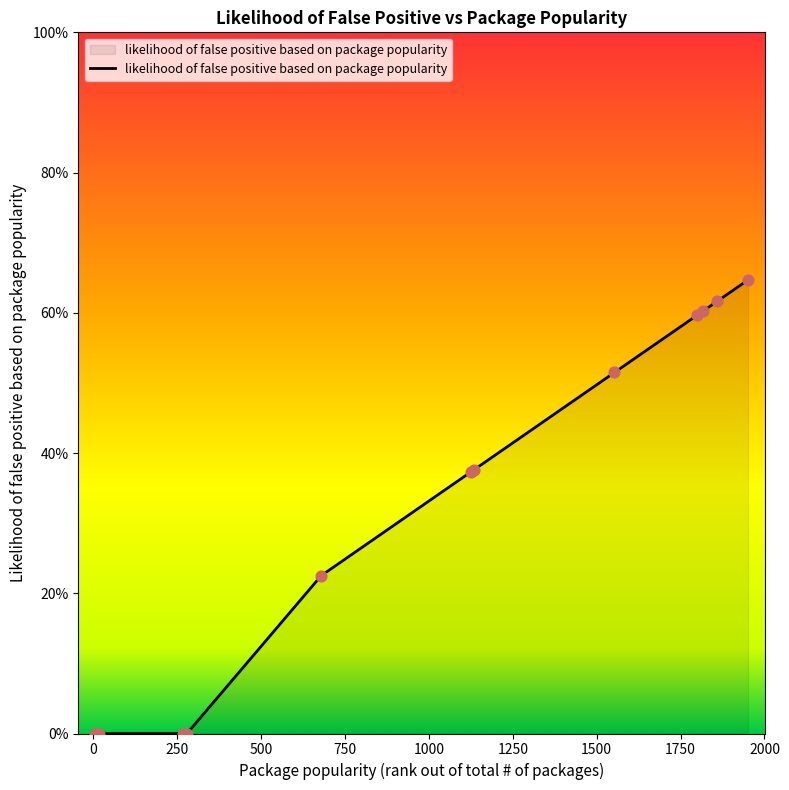

Is this an area chart (filled region under the line)?

Yes